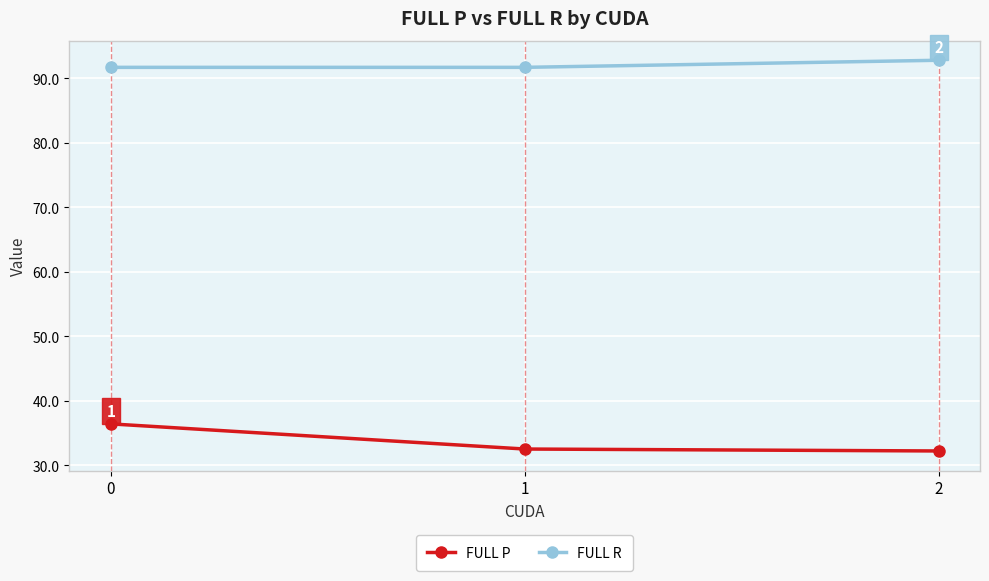

Count the number of categories in the chart.

3